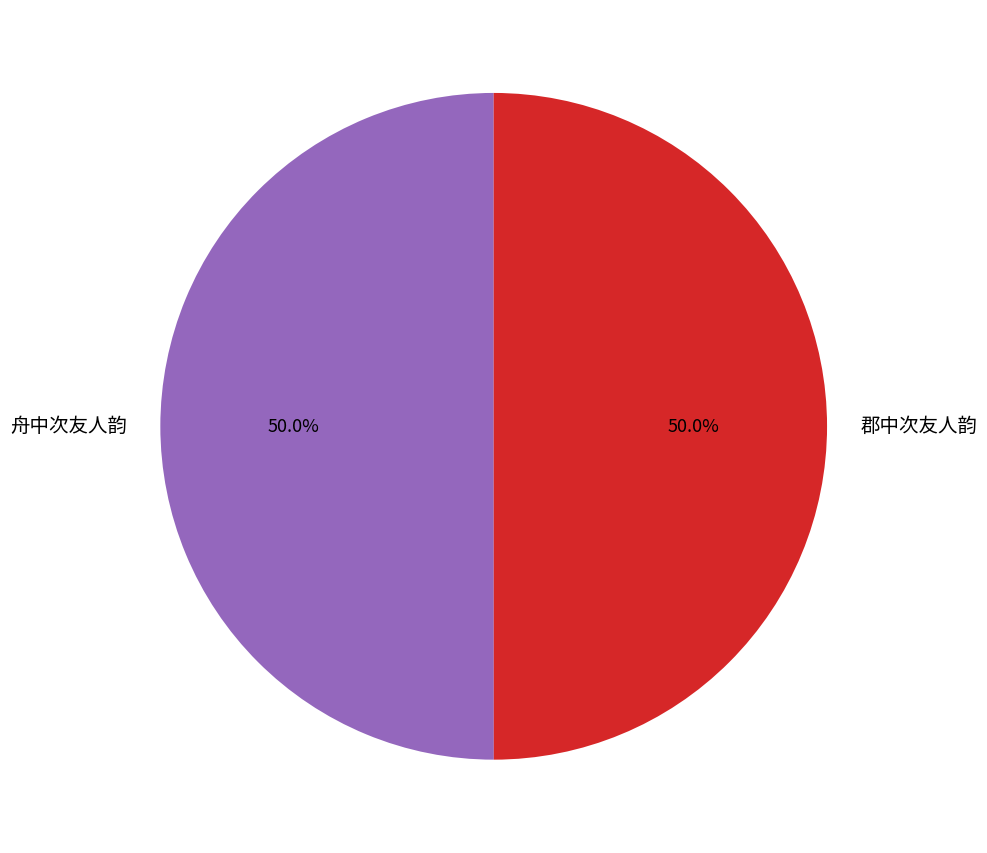

True or false: 郡中次友人韵 accounts for 42% of the total.

False